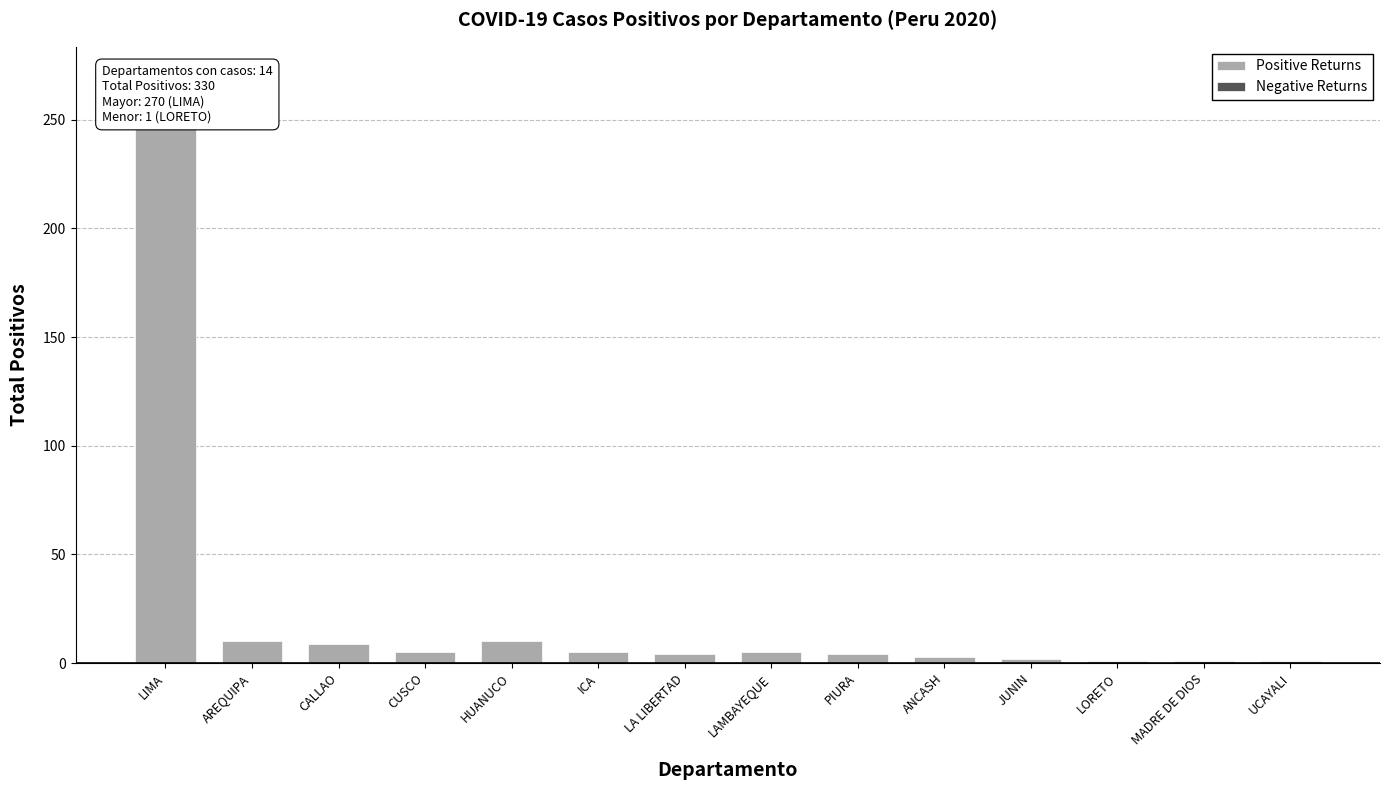

Count the number of data series in this chart.

2